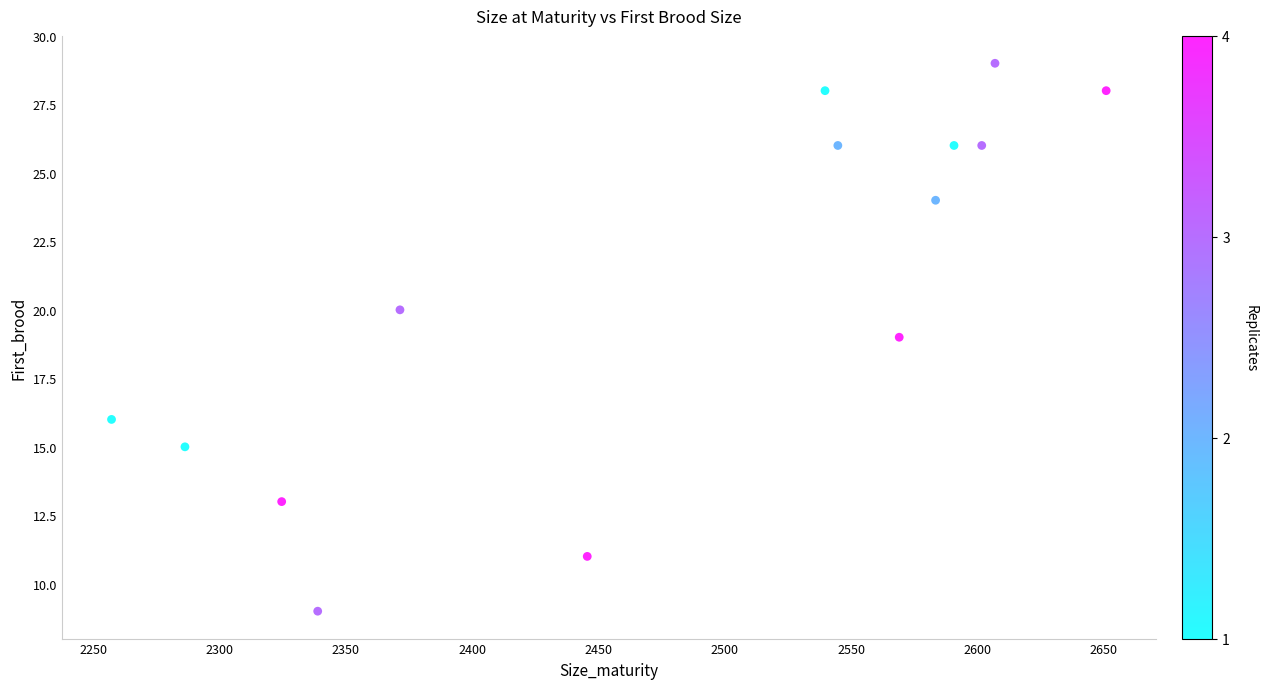

What is the range of Y values (max minus min)?

20